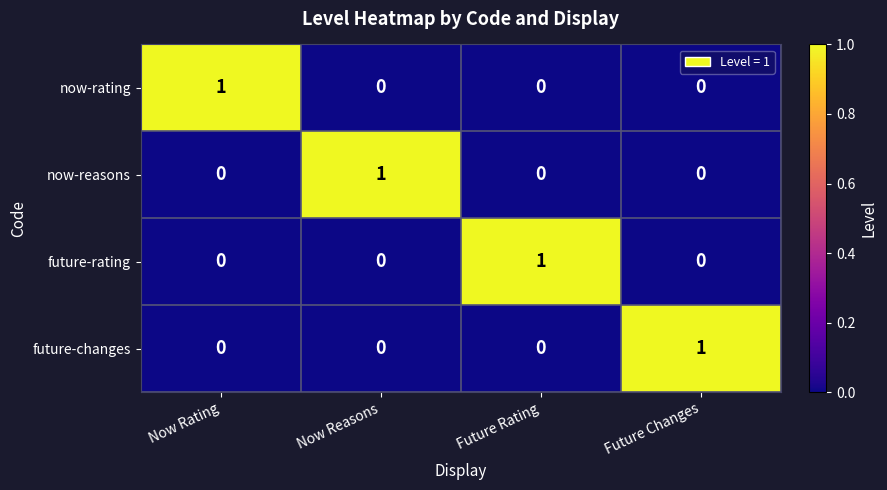

At how many categories does at least one series exceed 0?

4